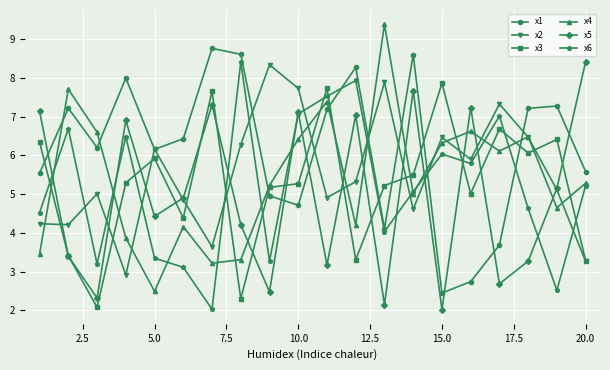

What is the minimum value for x4?

2.5